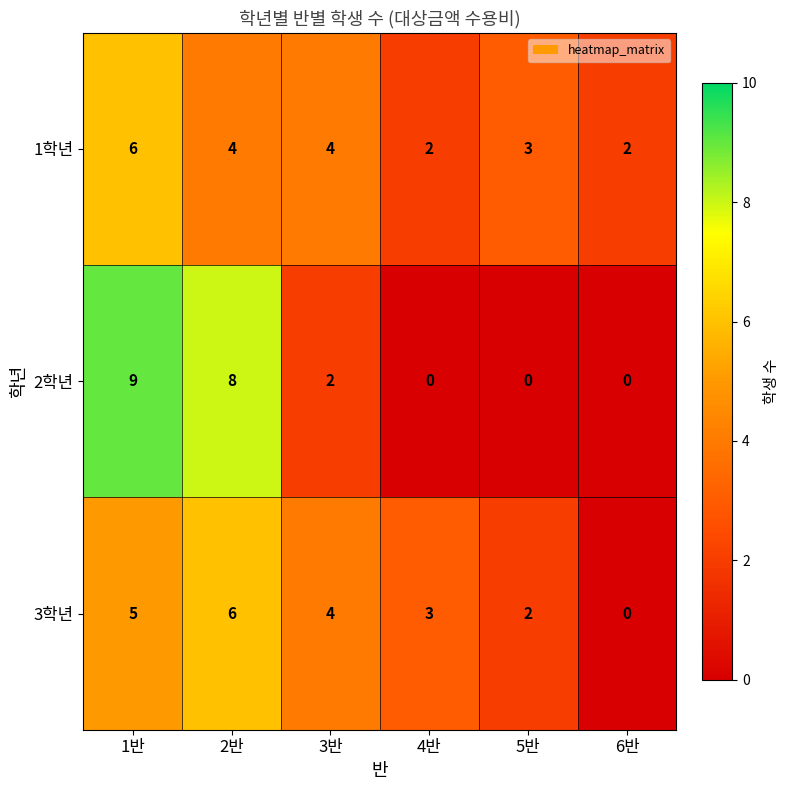

Where does the 1학년 series first go above 4?

1반